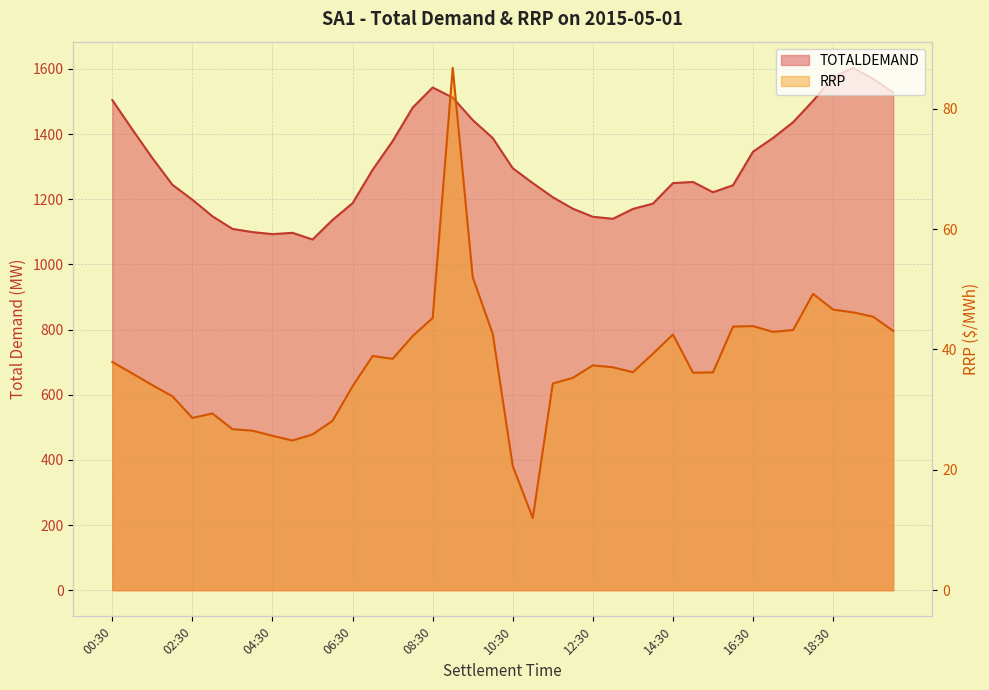

Reading left to right, extract all data points from this chart.

TOTALDEMAND: 00:30=1504.3	01:00=1414.2	01:30=1326.4	02:00=1244.5	02:30=1198.4	03:00=1147.8	03:30=1109.0	04:00=1099.2	04:30=1093.0	05:00=1097.0	05:30=1076.5	06:00=1136.6	06:30=1188.1	07:00=1290.4	07:30=1378.5	08:00=1481.2	08:30=1543.1	09:00=1512.0	09:30=1443.2	10:00=1387.8	10:30=1295.2	11:00=1249.6	11:30=1206.2	12:00=1171.1	12:30=1146.2	13:00=1140.0	13:30=1170.2	14:00=1186.6	14:30=1249.6	15:00=1253.2	15:30=1221.6	16:00=1243.0	16:30=1346.0	17:00=1388.2	17:30=1436.5	18:00=1502.2	18:30=1574.5	19:00=1603.5	19:30=1569.4	20:00=1528.1
RRP: 00:30=37.9	01:00=36.0	01:30=34.1	02:00=32.2	02:30=28.6	03:00=29.4	03:30=26.8	04:00=26.5	04:30=25.6	05:00=24.9	05:30=25.9	06:00=28.1	06:30=33.9	07:00=38.9	07:30=38.4	08:00=42.2	08:30=45.2	09:00=86.8	09:30=52.0	10:00=42.6	10:30=20.6	11:00=12.0	11:30=34.3	12:00=35.3	12:30=37.4	13:00=37.0	13:30=36.2	14:00=39.3	14:30=42.5	15:00=36.1	15:30=36.2	16:00=43.8	16:30=43.9	17:00=42.9	17:30=43.2	18:00=49.2	18:30=46.6	19:00=46.2	19:30=45.4	20:00=43.1